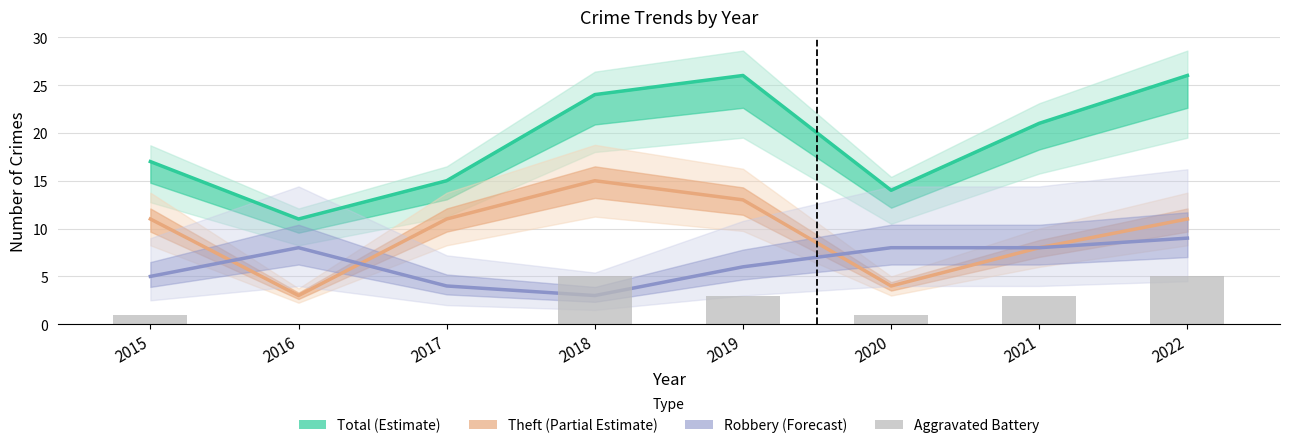

At which label does Theft (Partial Estimate) reach its minimum?

2016